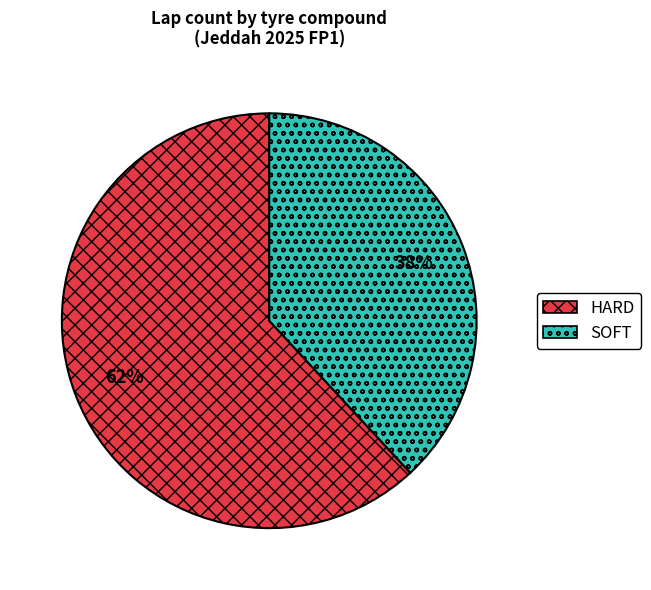

Combined, do SOFT and HARD account for over 50%?

Yes